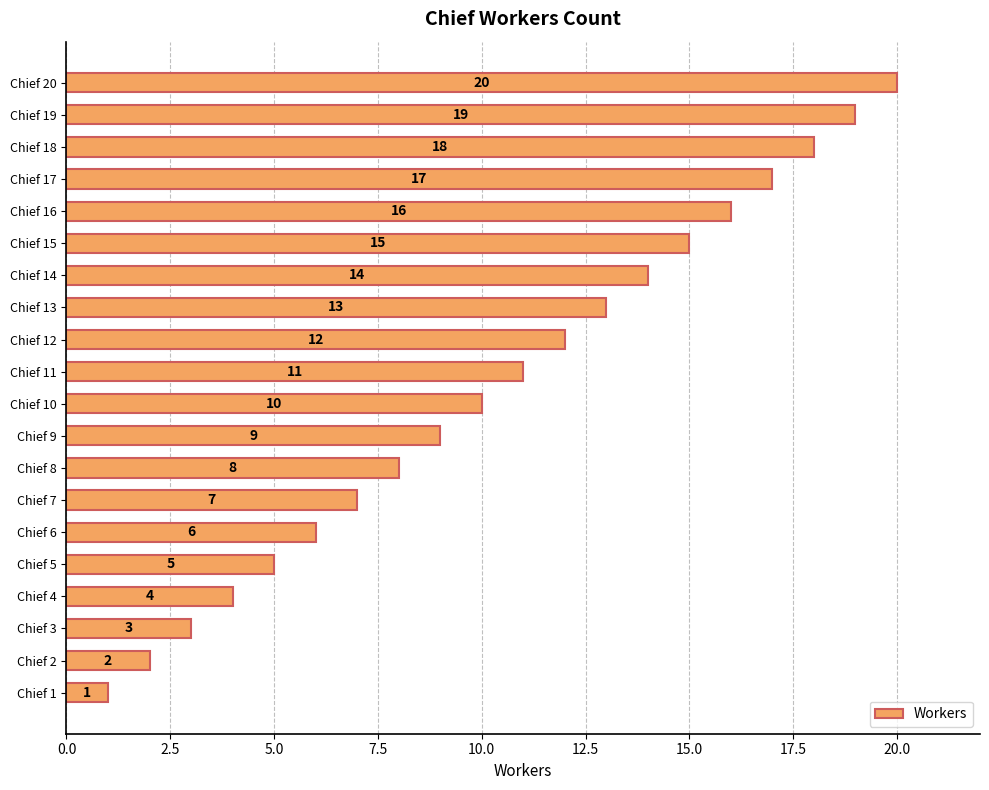

What is the sum of all values?

210